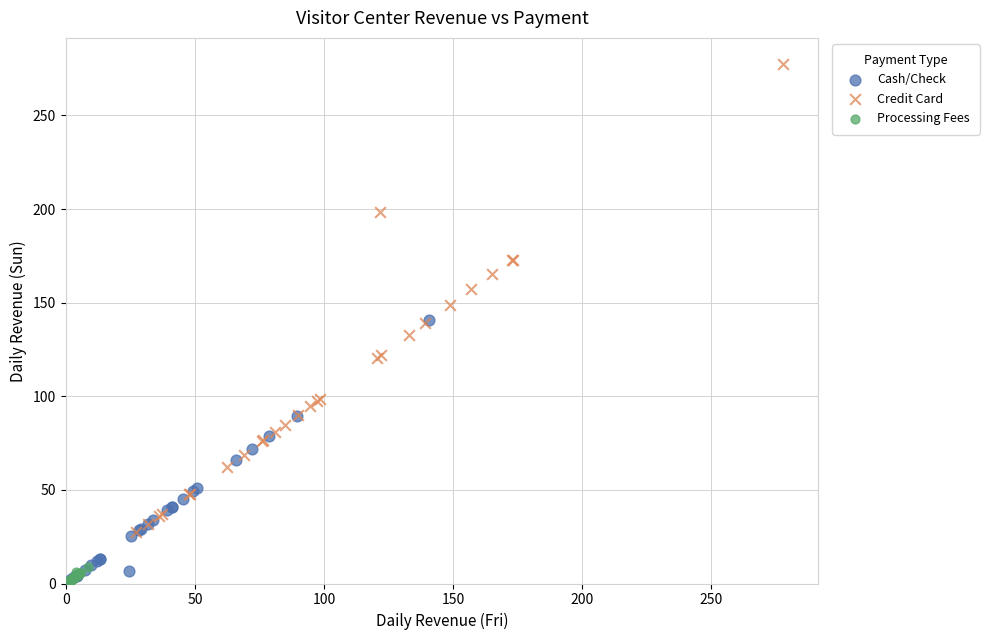

Which series has the largest Y range (max minus min)?

Credit Card